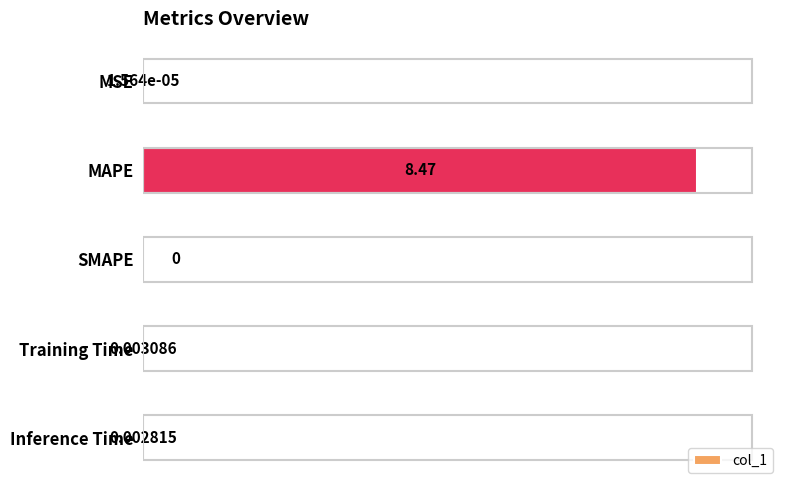

What is the sum of all values?

8.5